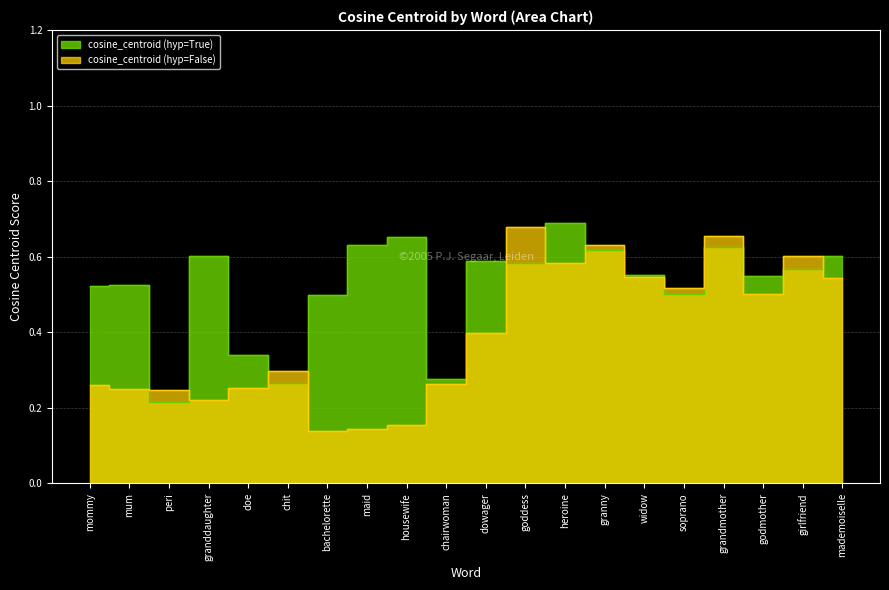

What is the difference between the maximum and minimum values in the cosine_centroid (hyp=True) series?

0.5